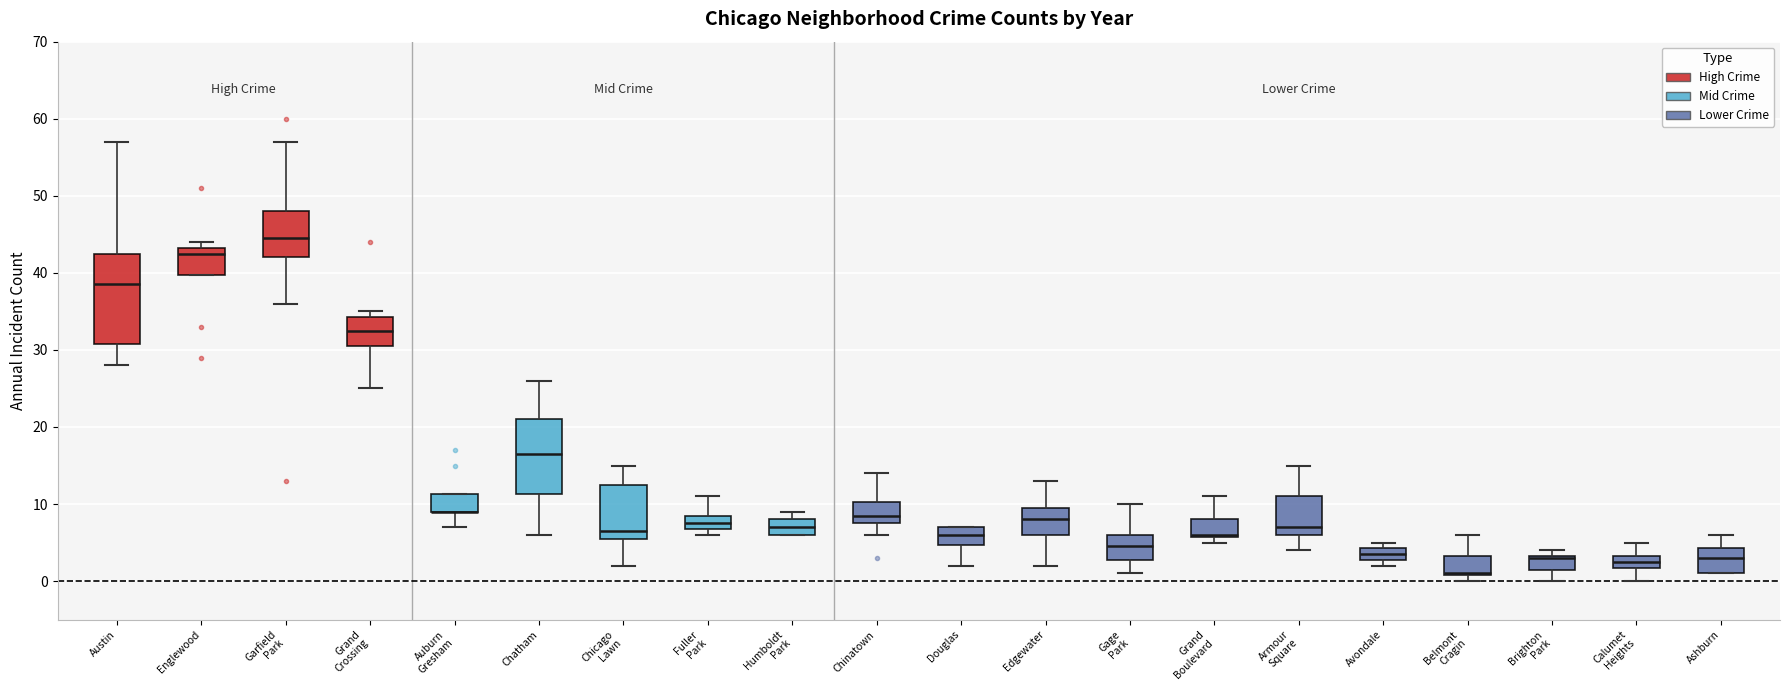

Where is the upper edge of the box for Grand Crossing on the y-axis? The values are not printed on the chart, so give them approximately, as read against the axis.

34